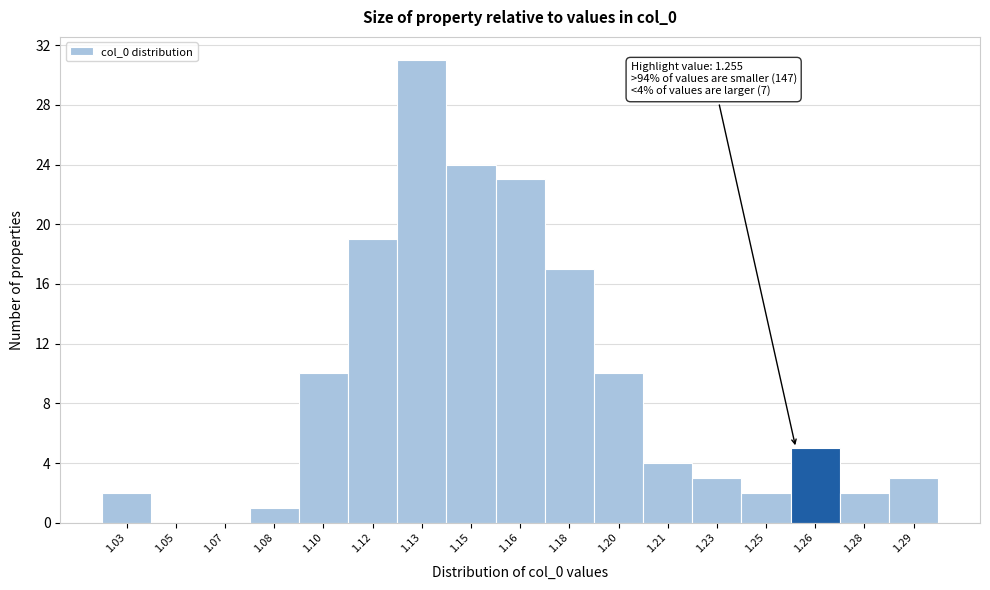

Reading left to right, extract all data points from this chart.

1.03=2	1.05=0	1.07=0	1.08=1	1.10=10	1.12=19	1.13=31	1.15=24	1.16=23	1.18=17	1.20=10	1.21=4	1.23=3	1.25=2	1.26=5	1.28=2	1.29=3